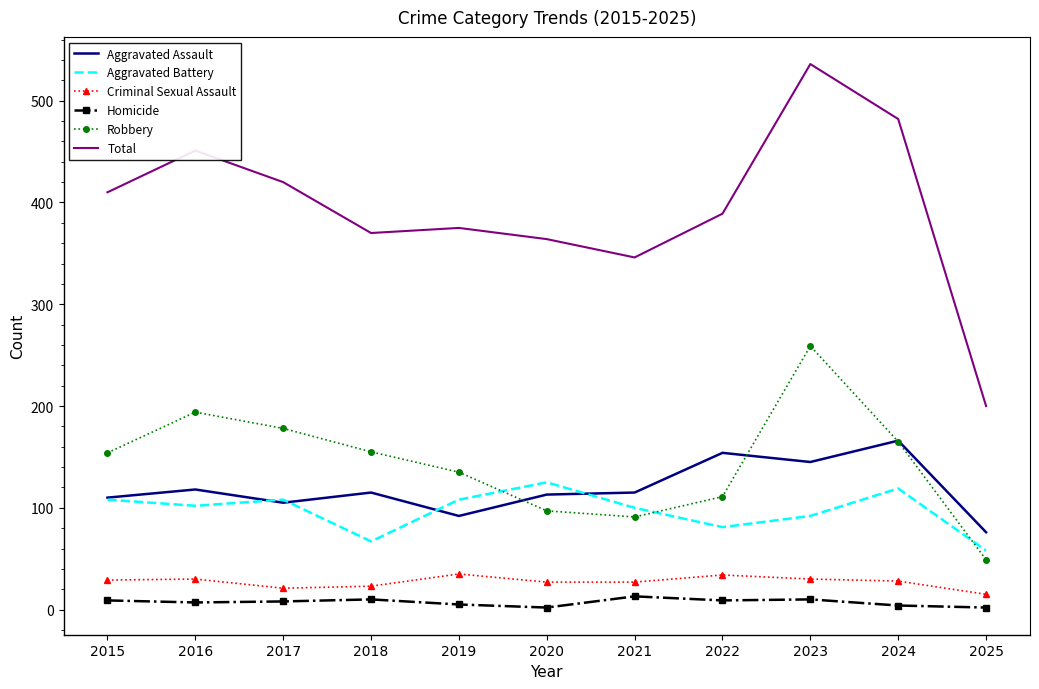

The value of Aggravated Assault at 2015 is 110. True or false?

True